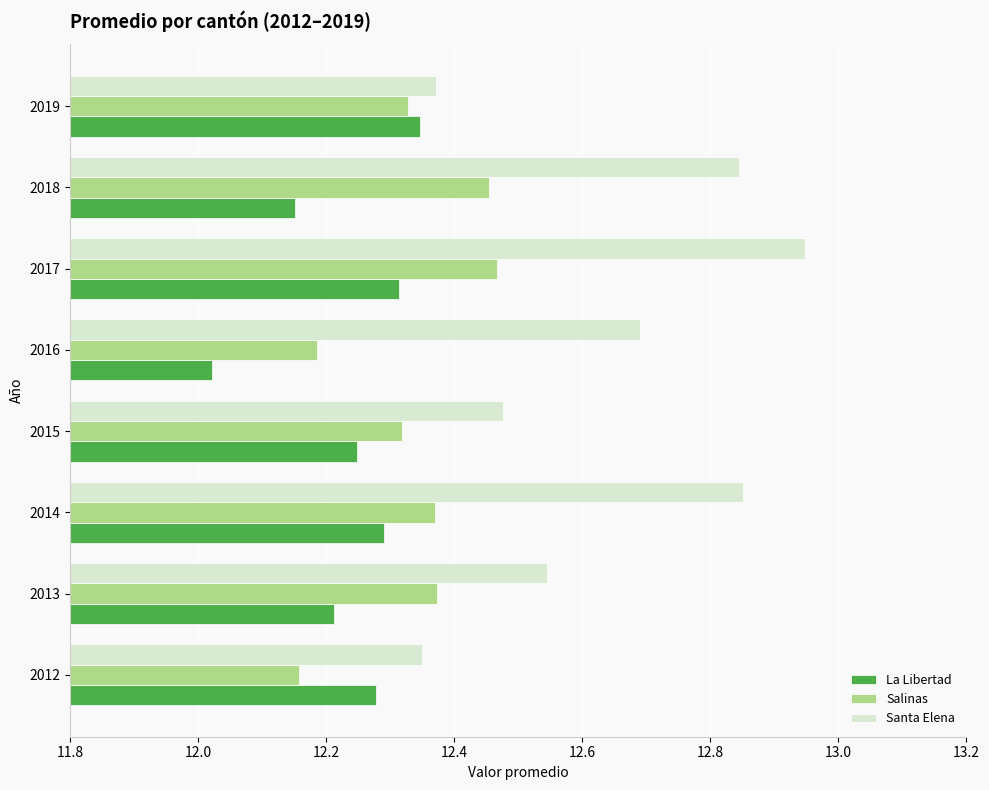

Which category has the highest value in the La Libertad series?

2019